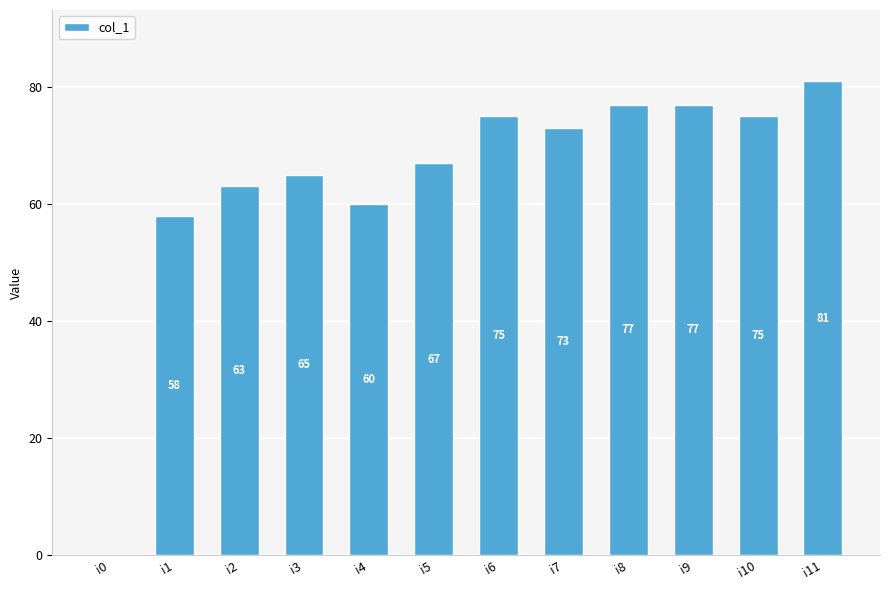

What is the greatest value displayed?

81